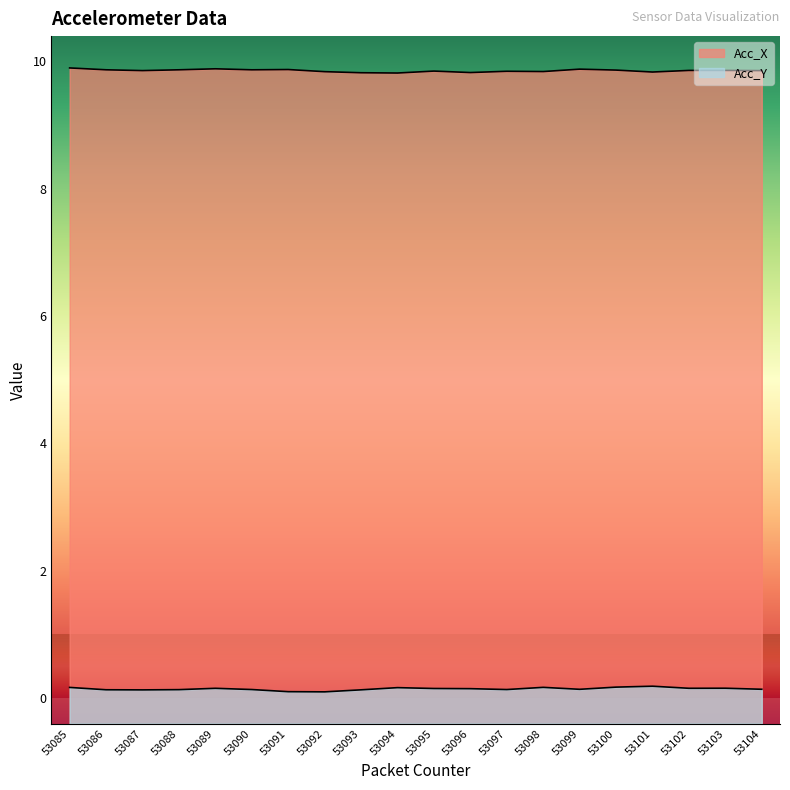

What is the difference between the second highest and second lowest values in the Acc_X series?

0.1